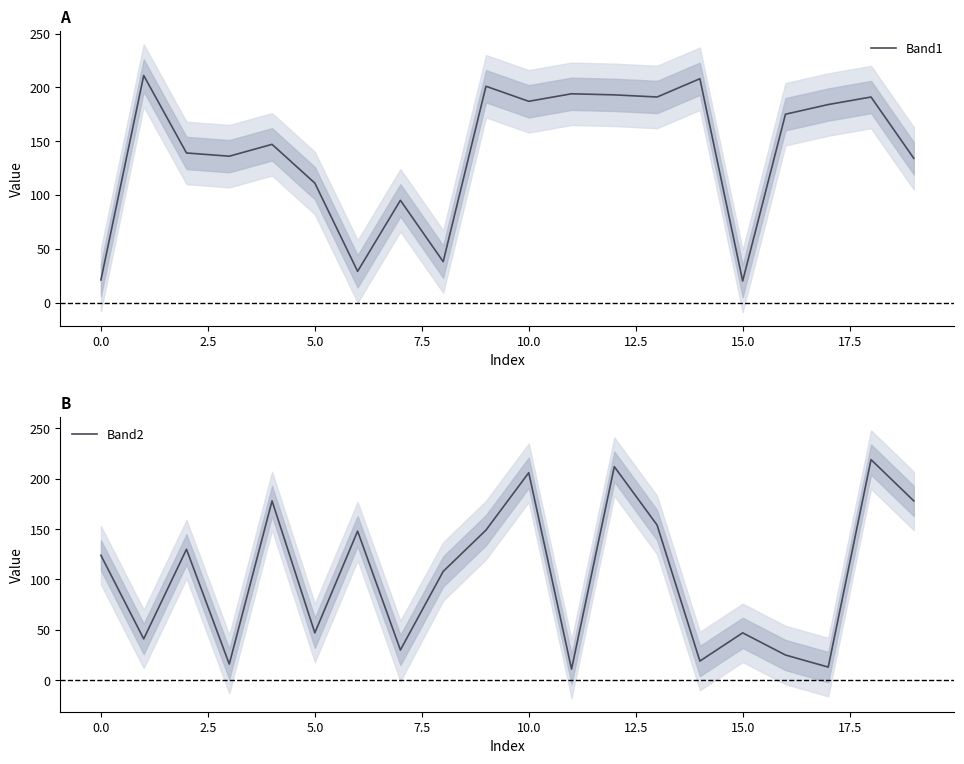

Is this an area chart (filled region under the line)?

No